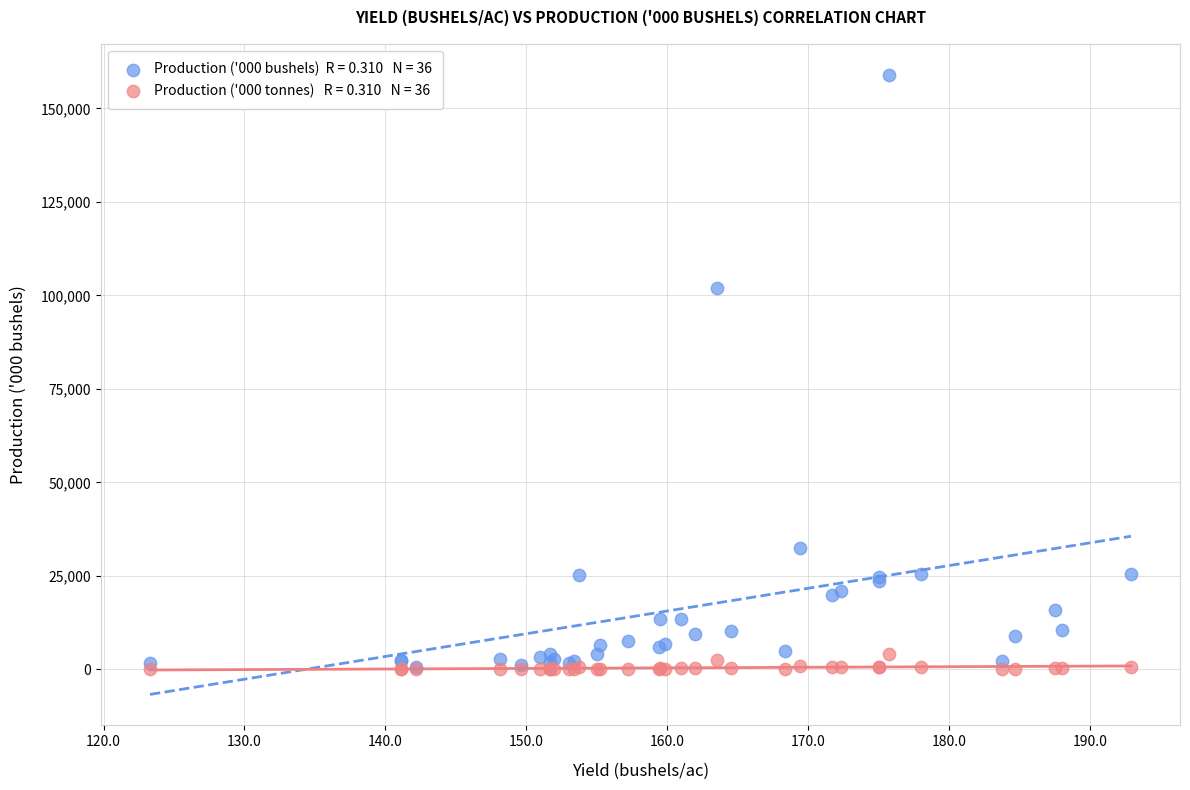

Across all series, what Y value is closest to 79493?

101890.0